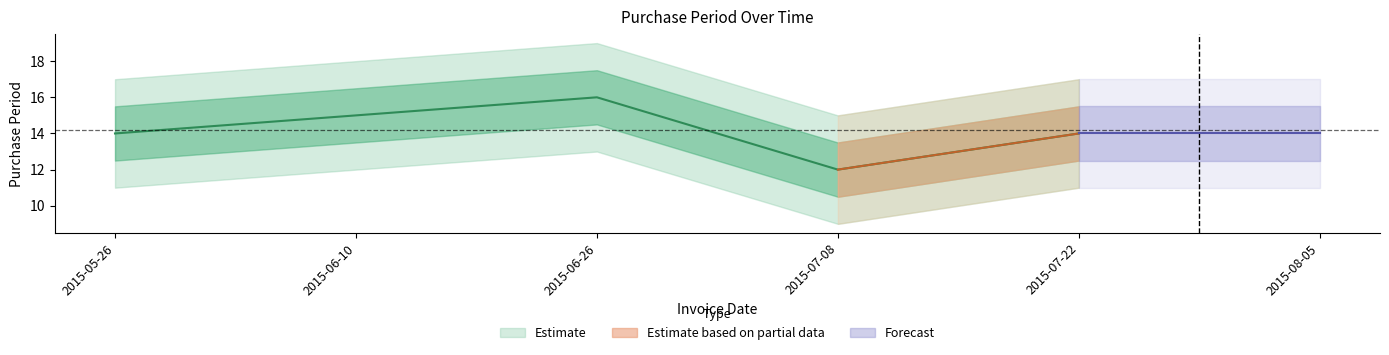

What position from the left is 2015-07-08?

4